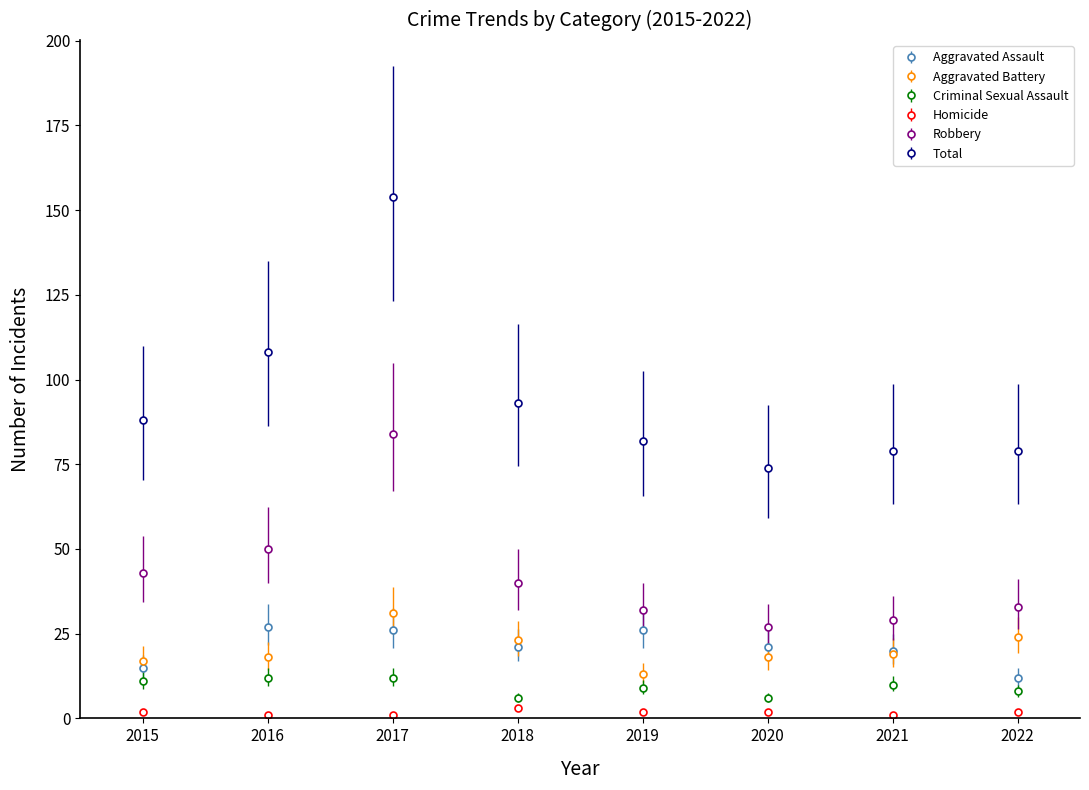

Does the chart have visible grid lines?

No